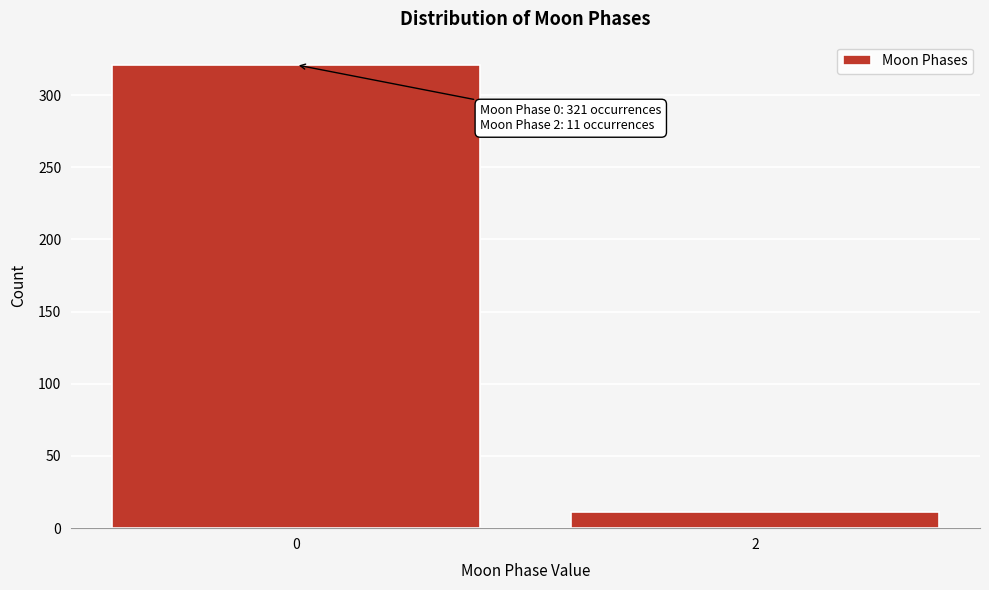

Reading left to right, transcribe all the data shown in this chart.

0=321	2=11